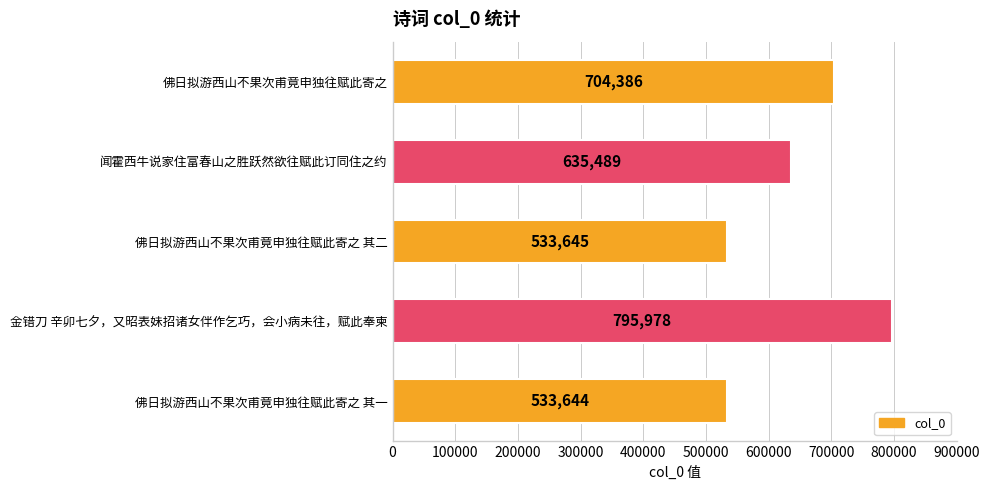

How many distinct data groups are displayed?

1